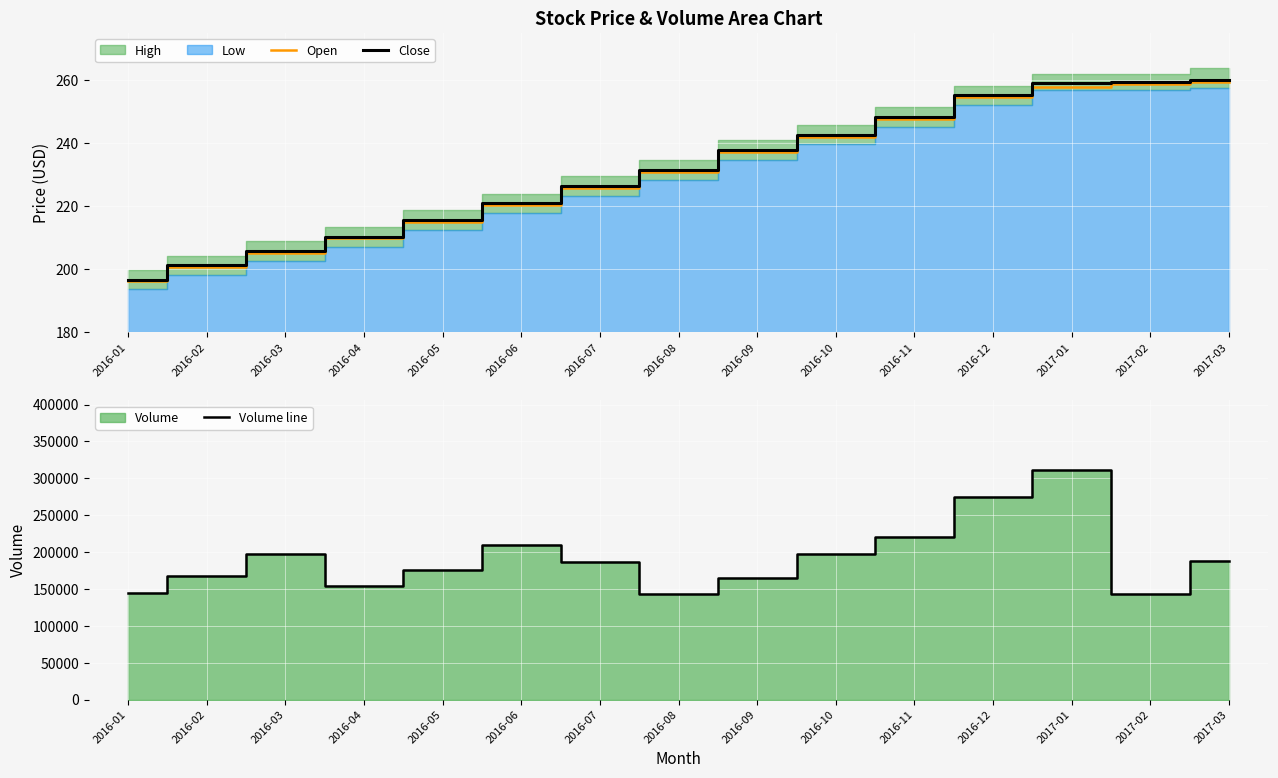

Reading right to left, what are all the values shown in this chart?

Open: 2017-03=259.3	2017-02=258.9	2017-01=258.0	2016-12=254.6	2016-11=247.8	2016-10=242.1	2016-09=237.2	2016-08=231.0	2016-07=225.9	2016-06=220.4	2016-05=215.1	2016-04=209.8	2016-03=205.3	2016-02=200.7	2016-01=196.2
Close: 2017-03=260.1	2017-02=259.6	2017-01=259.0	2016-12=255.2	2016-11=248.3	2016-10=242.7	2016-09=237.8	2016-08=231.5	2016-07=226.4	2016-06=220.9	2016-05=215.6	2016-04=210.3	2016-03=205.8	2016-02=201.2	2016-01=196.7
Volume line: 2017-03=188000.0	2017-02=143000.0	2017-01=312000.0	2016-12=275000.0	2016-11=220000.0	2016-10=198000.0	2016-09=165000.0	2016-08=143000.0	2016-07=187000.0	2016-06=210000.0	2016-05=176000.0	2016-04=154000.0	2016-03=198000.0	2016-02=167000.0	2016-01=145000.0